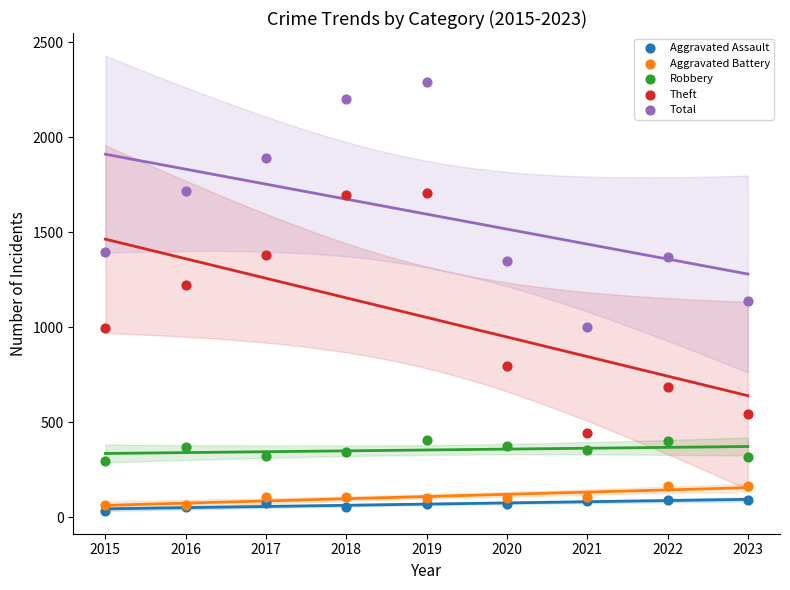

Which series reaches the maximum Y coordinate?

Total